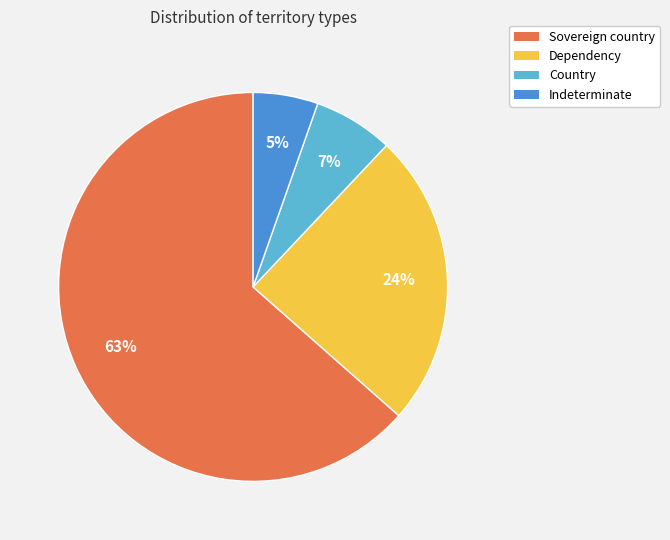

Is it true that Dependency is 17% of the pie?

False